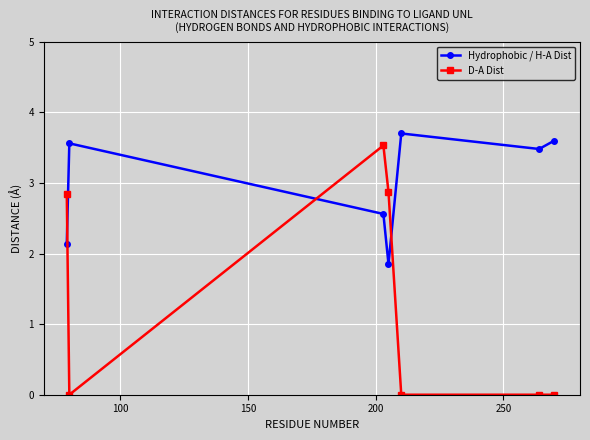

What is the maximum value for Hydrophobic / H-A Dist?

3.7